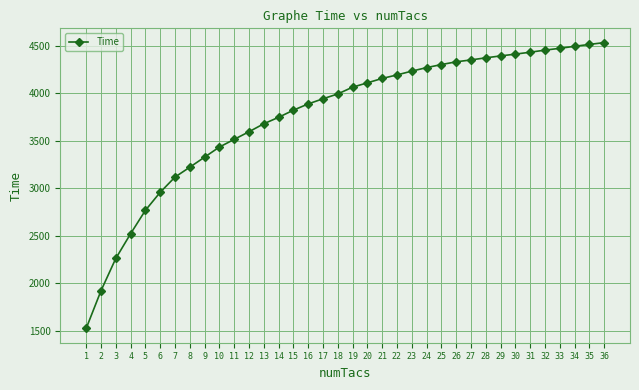

What is the greatest value displayed?

4533